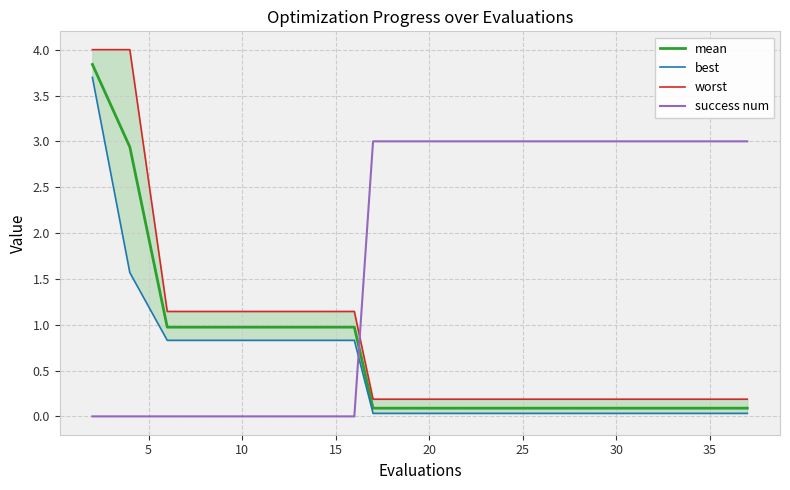

Which series has the largest total across all categories?

success num